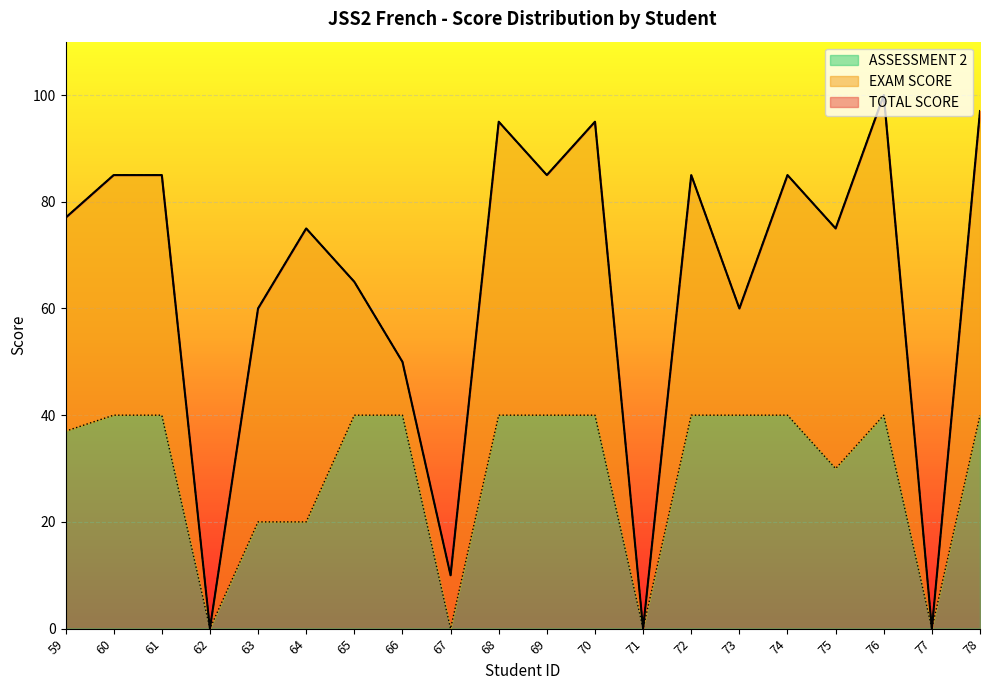

What is the difference between the maximum and minimum values in the ASSESSMENT 2 series?

40